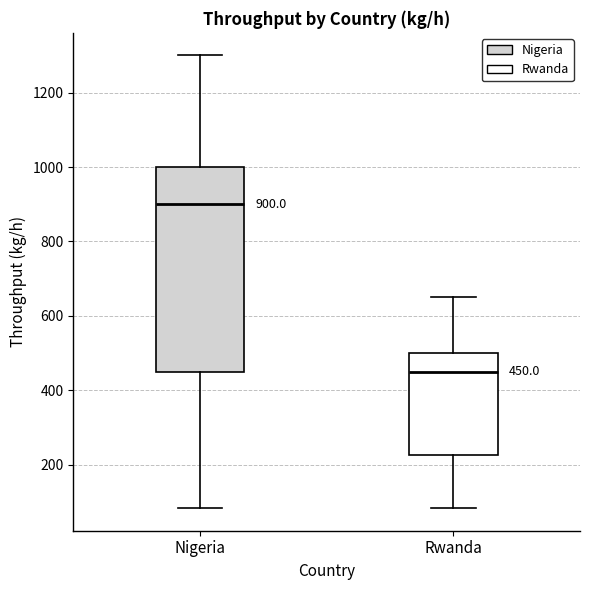

Which box is the tallest, from its lower edge to its upper edge?

Nigeria